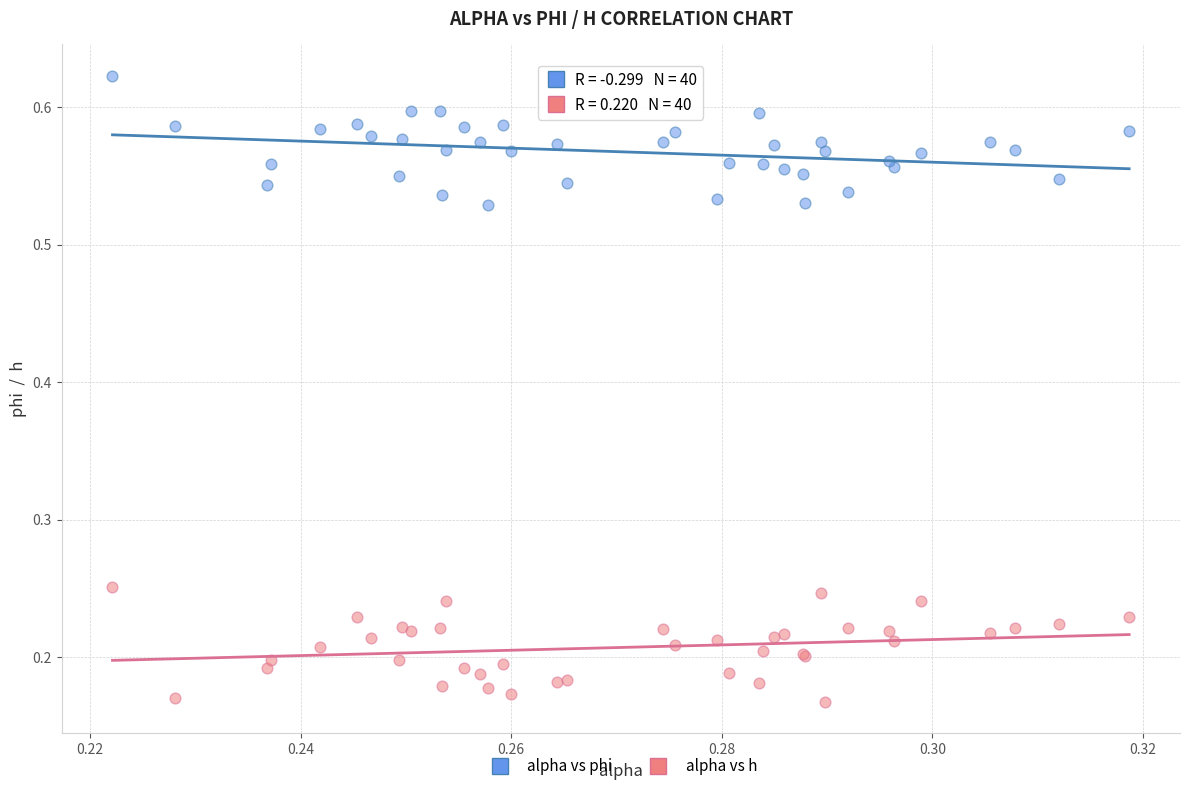

Which series reaches the minimum Y coordinate?

alpha vs h